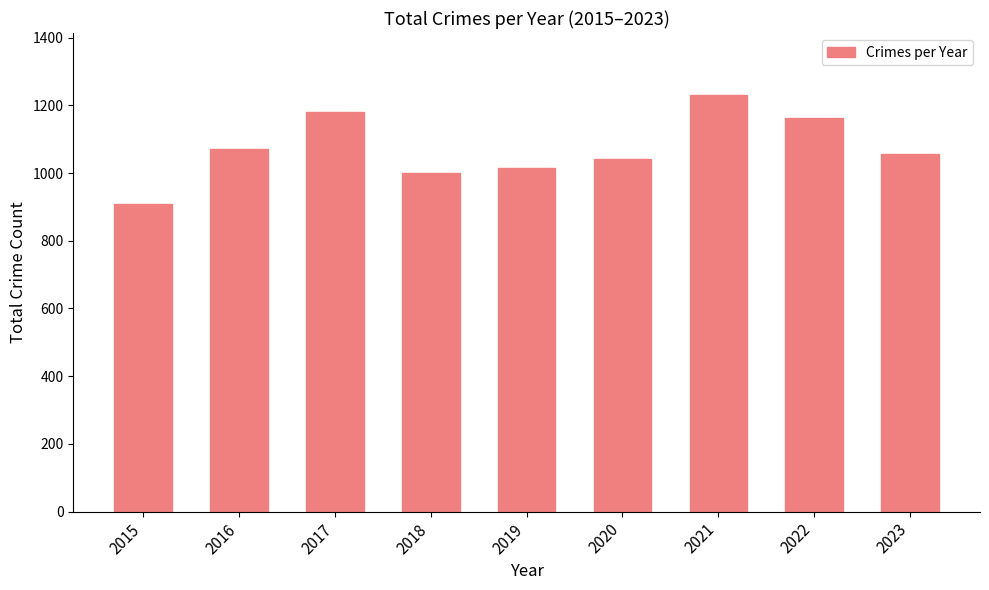

Count the number of data series in this chart.

1